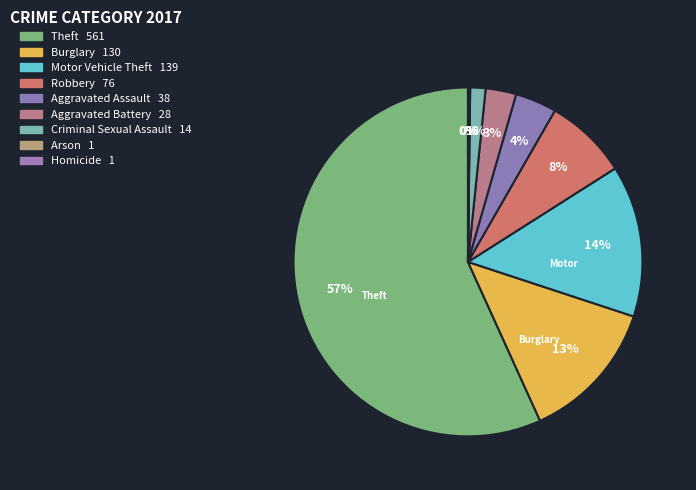

How many segments does this pie chart have?

9